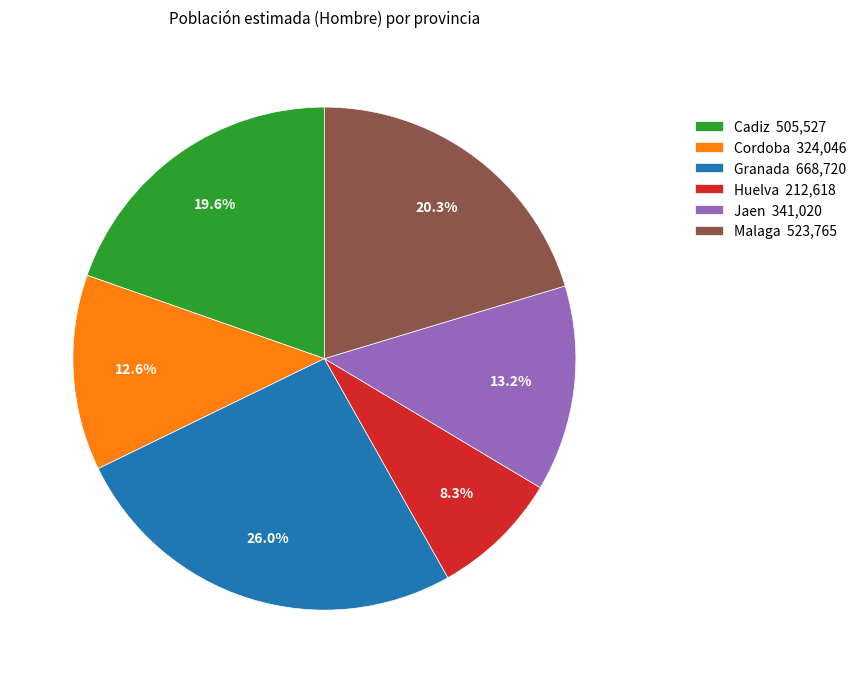

Rank the categories by value from highest to lowest.

Granada, Malaga, Cadiz, Jaen, Cordoba, Huelva